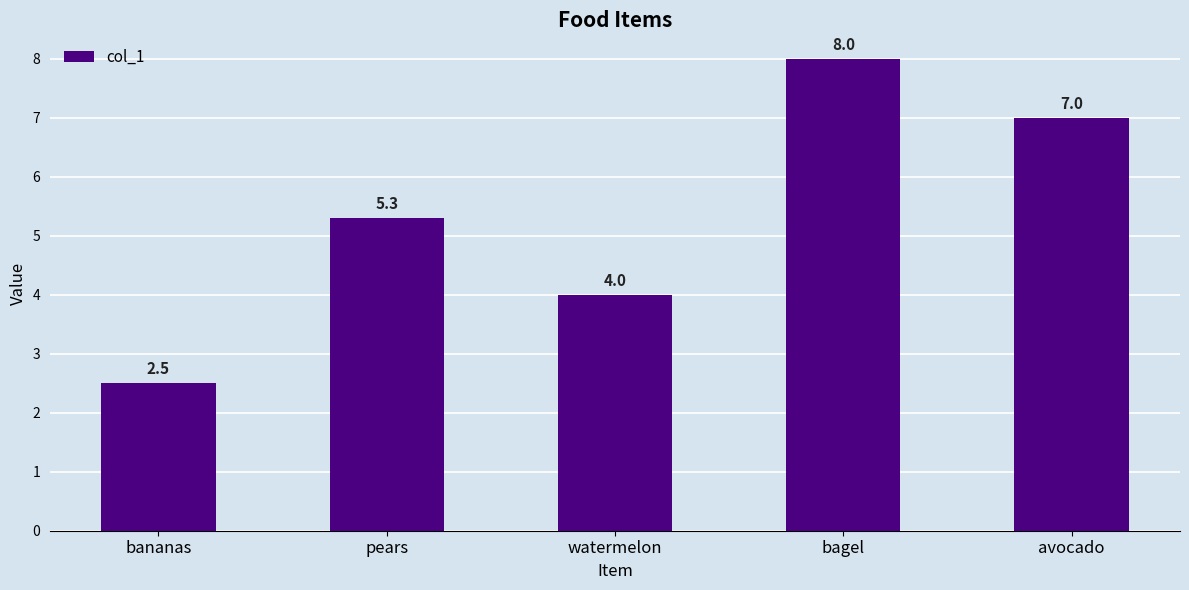

Between avocado and bananas, which is larger?

avocado